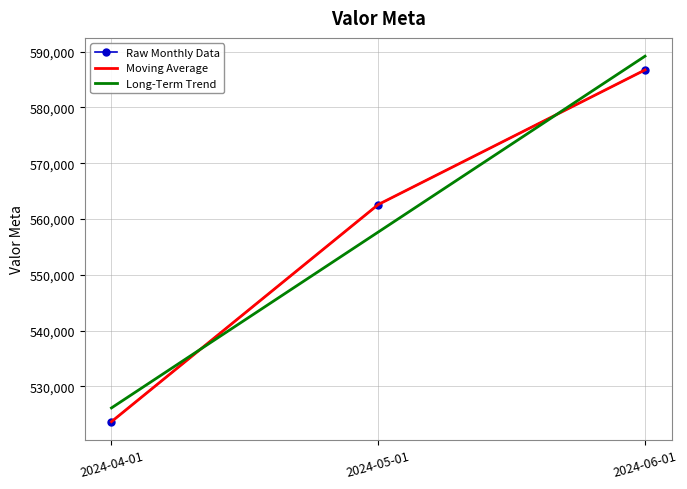

What is the spread (max minus min) of values at 2024-06-01?

2465.3